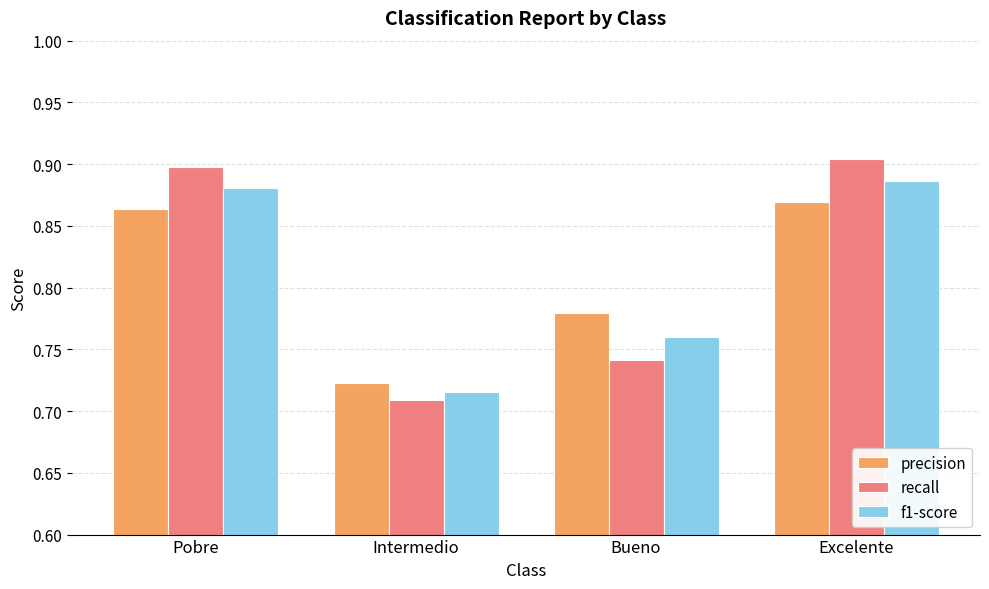

Which category has the lowest value in the recall series?

Intermedio